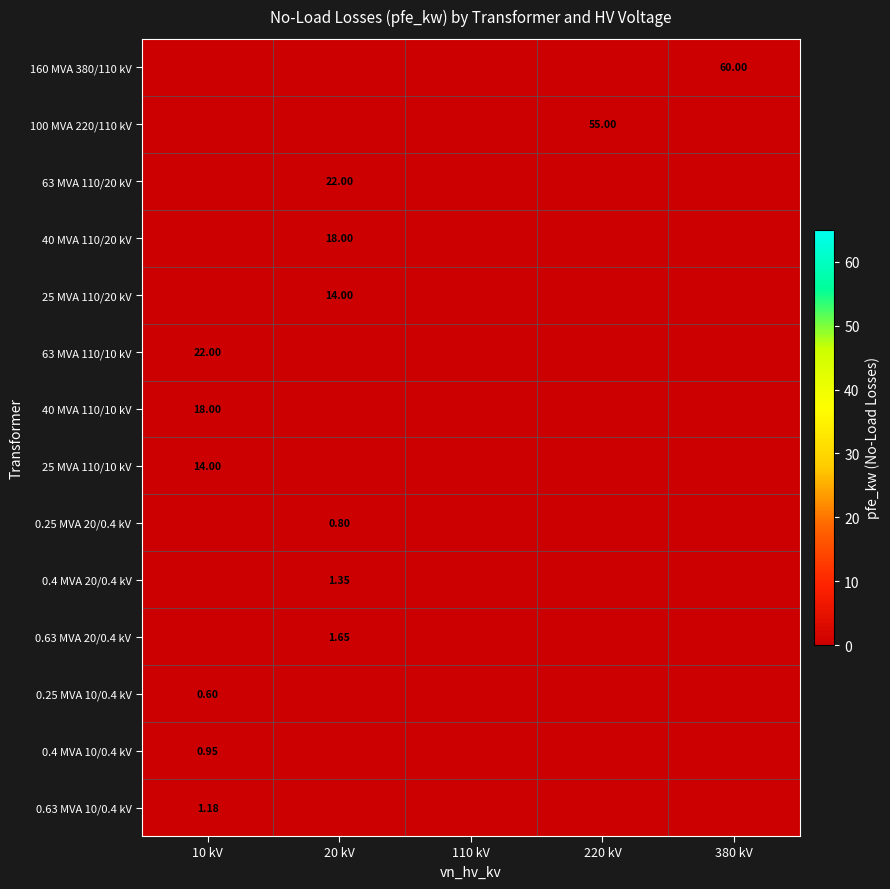

How many distinct data groups are displayed?

14